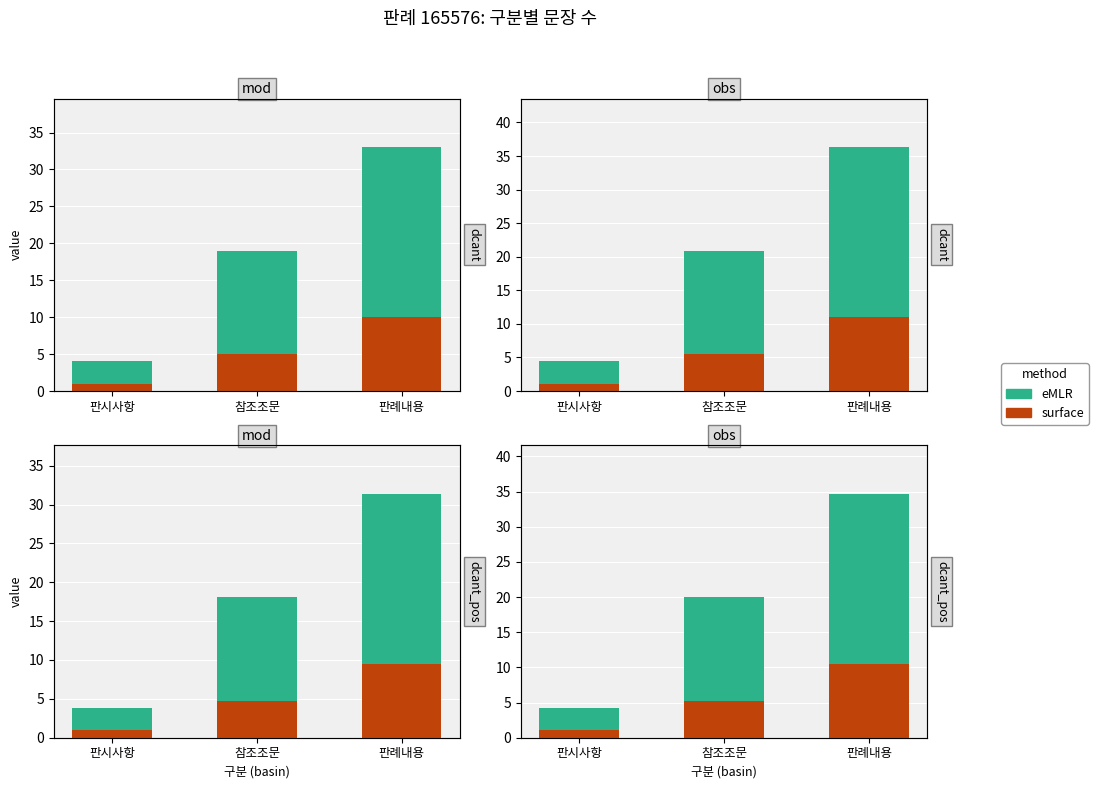

What is the minimum value shown in the chart?

1.1